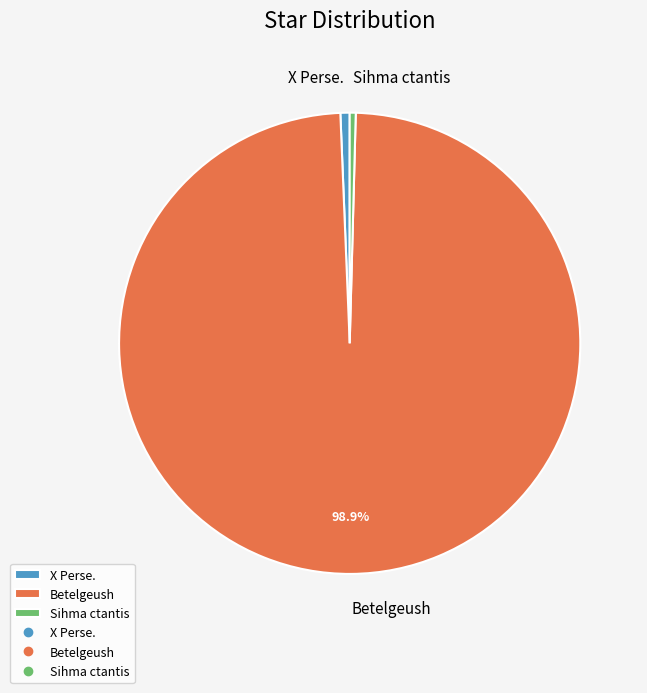

True or false: Betelgeush accounts for 99% of the total.

True